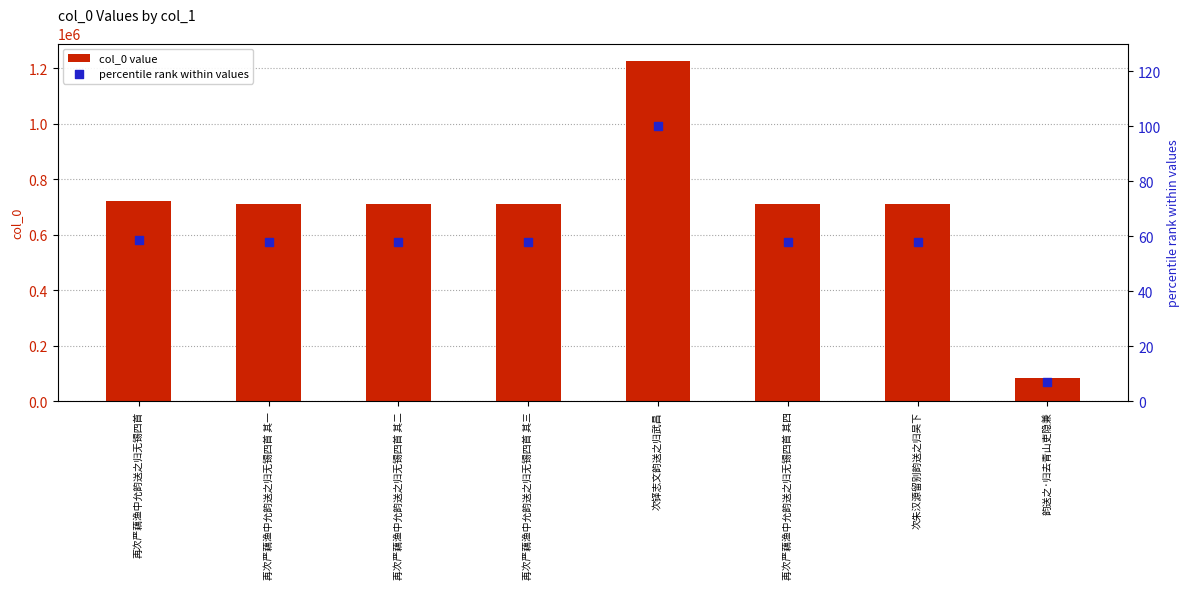

Which series has the largest total across all categories?

col_0 value